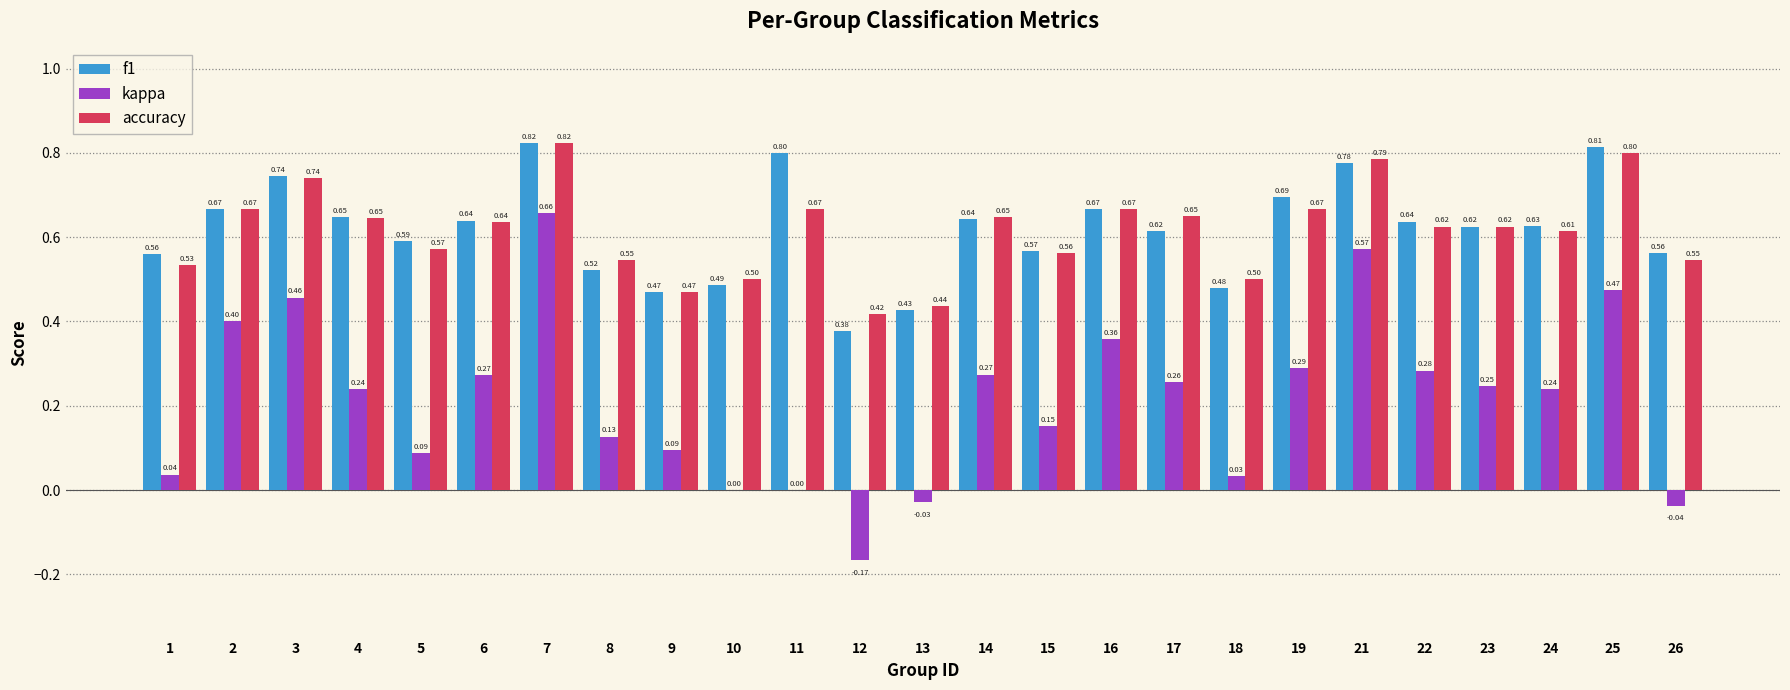

What is the total value across all series at 16?

1.7